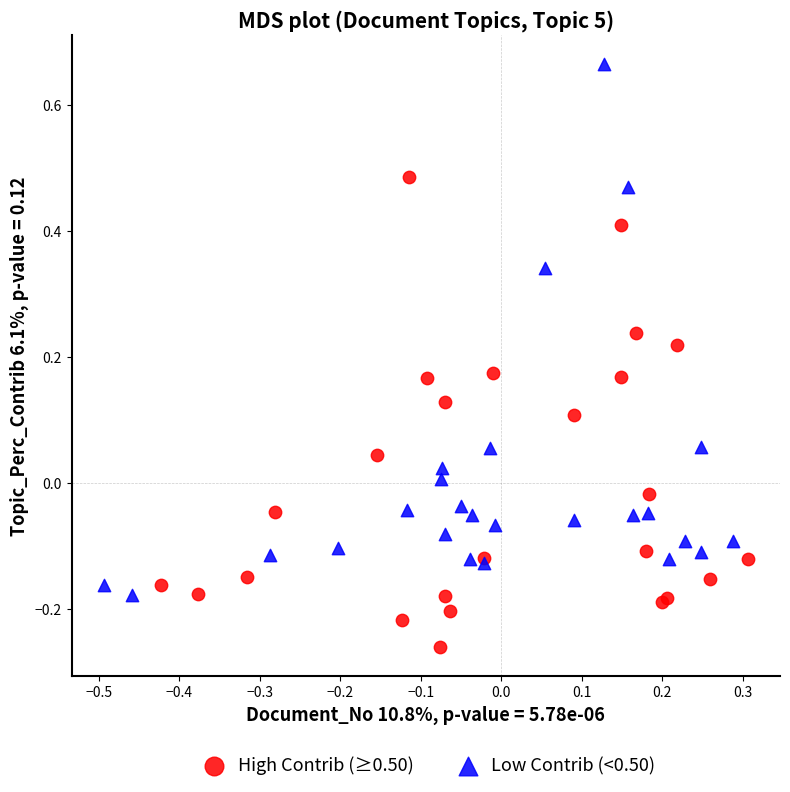

Which series has the largest Y range (max minus min)?

Low Contrib (<0.50)